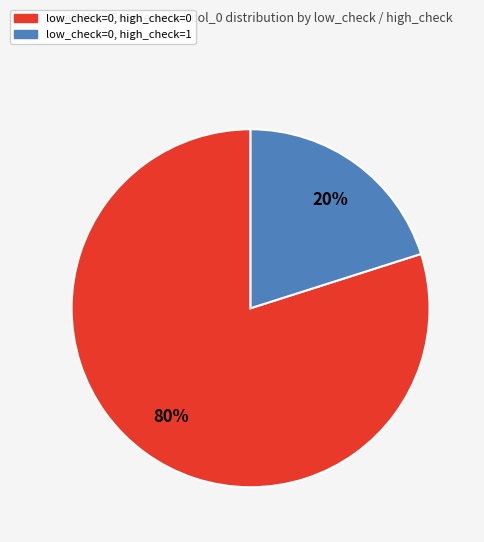

Is the sum of low_check=0, high_check=1 and low_check=0, high_check=0 greater than half?

Yes